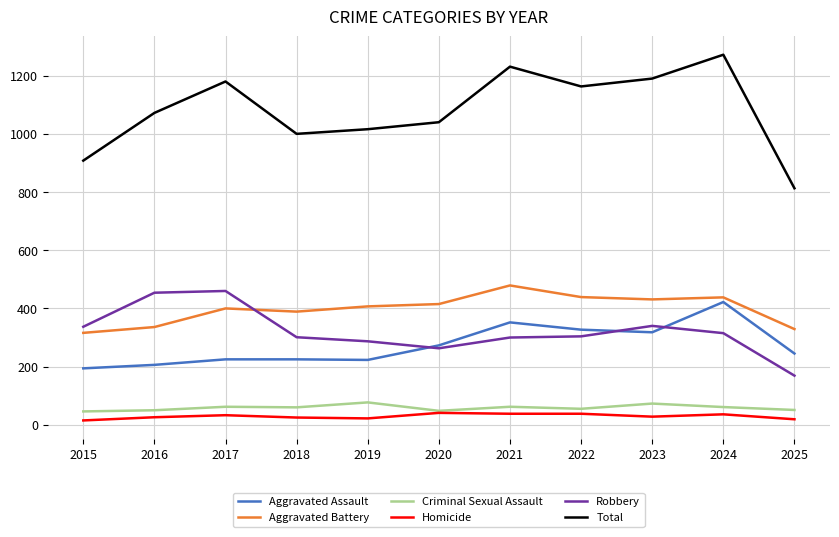

Which series has the widest spread of values?

Total